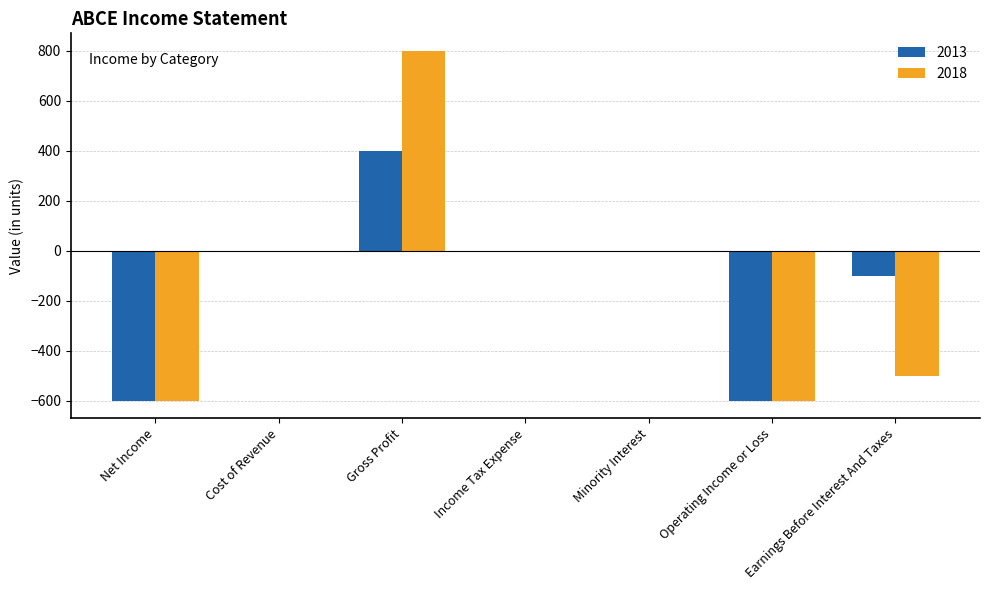

Are the bars grouped side by side (vs. stacked)?

Yes